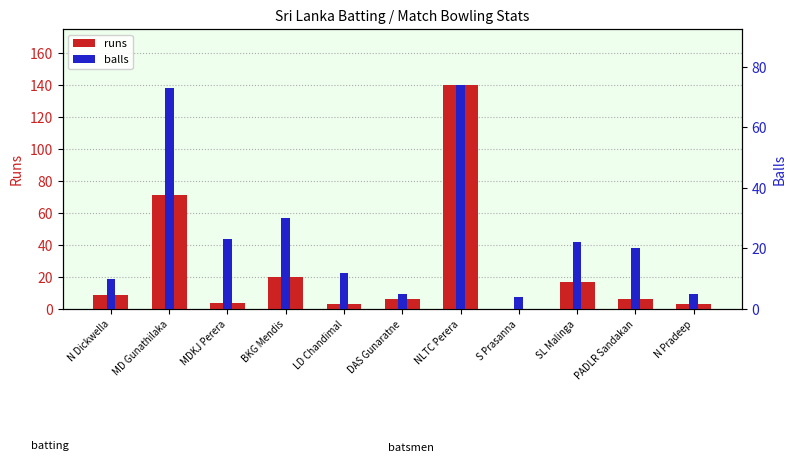

What is the highest value of the runs series?

140